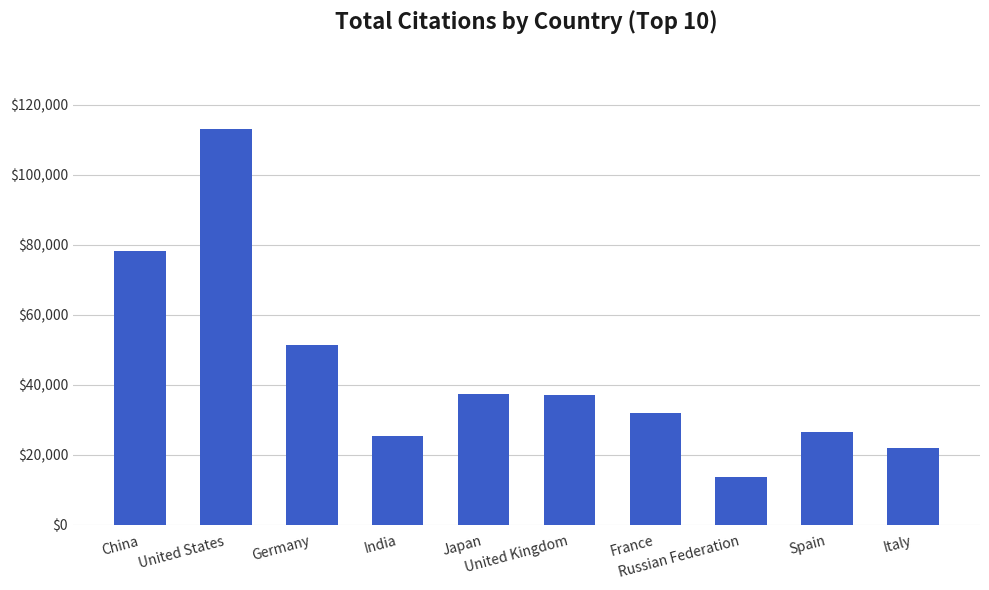

What is the label of the 10th bar from the right?

China